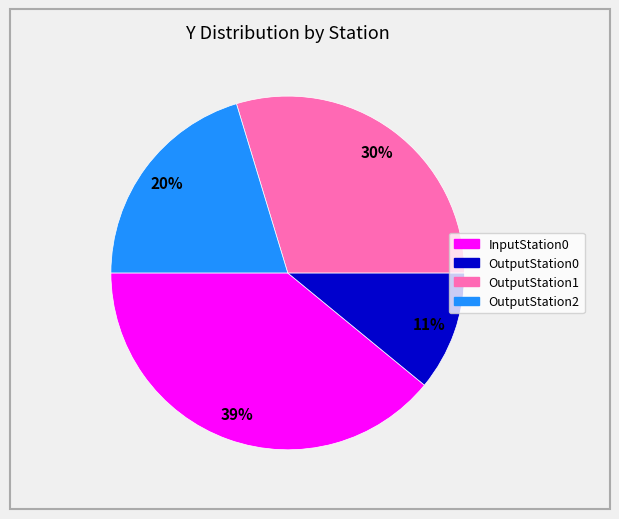

Which category has the biggest portion of the pie?

InputStation0